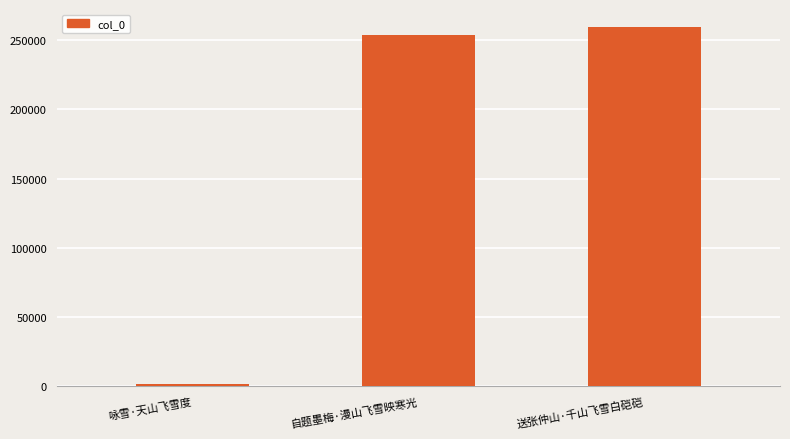

Is it true that the value at 送张仲山·千山飞雪白硙硙 is 153367?

False